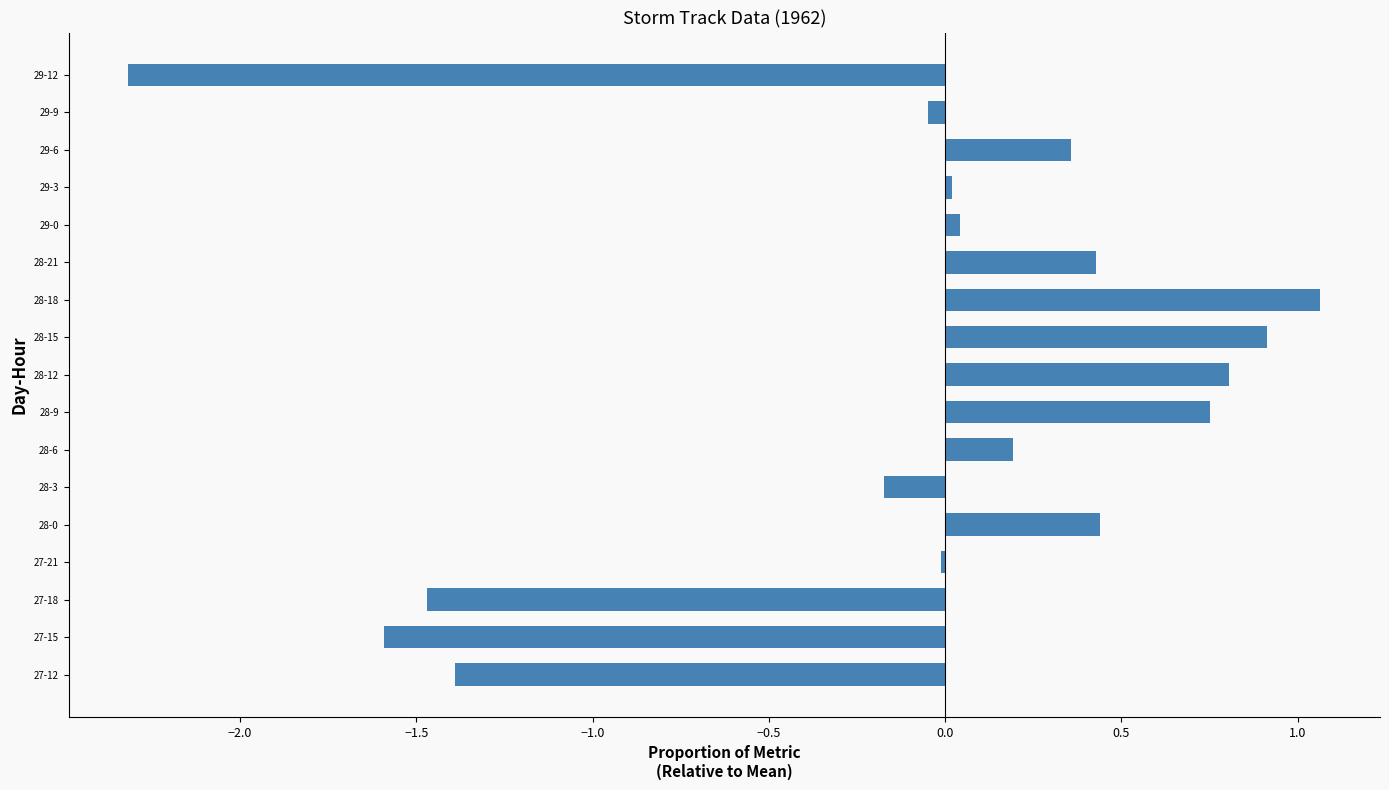

What is the approximate value at 29-12?

-2.3